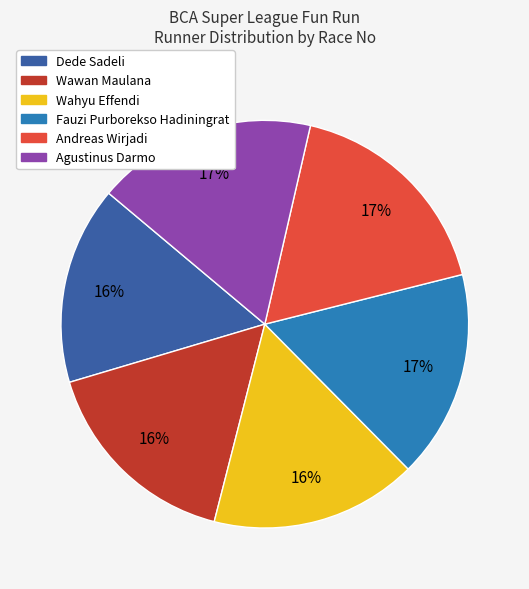

The Agustinus Darmo slice represents 17% of the pie. True or false?

True